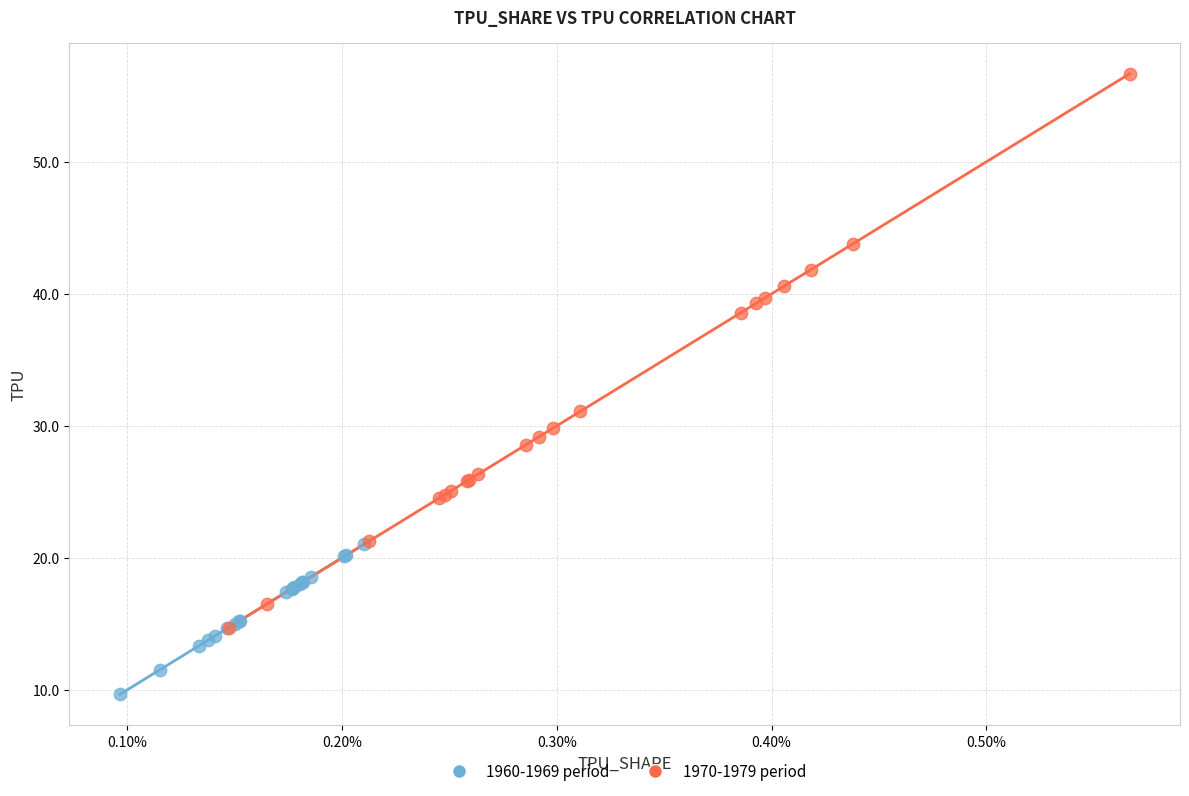

Which series contains the highest Y value?

1970-1979 period